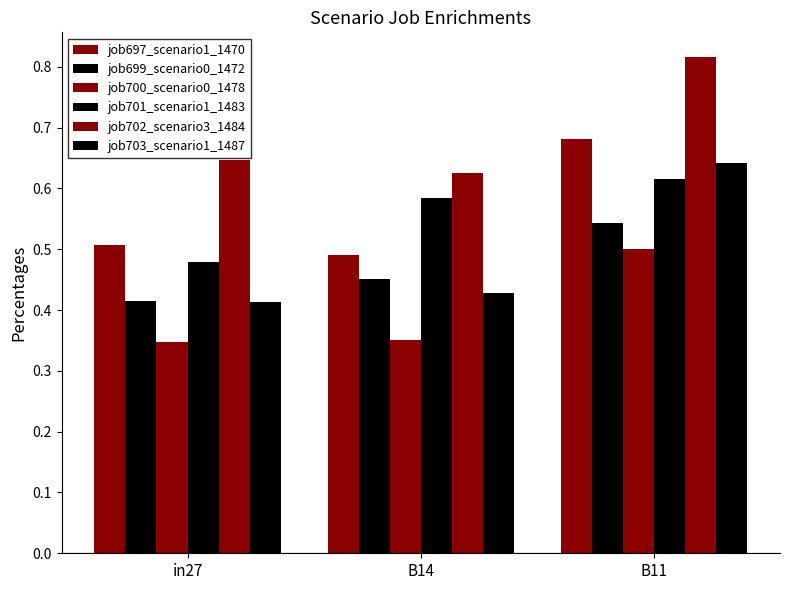

Read the job703_scenario1_1487 value at in27.

0.4